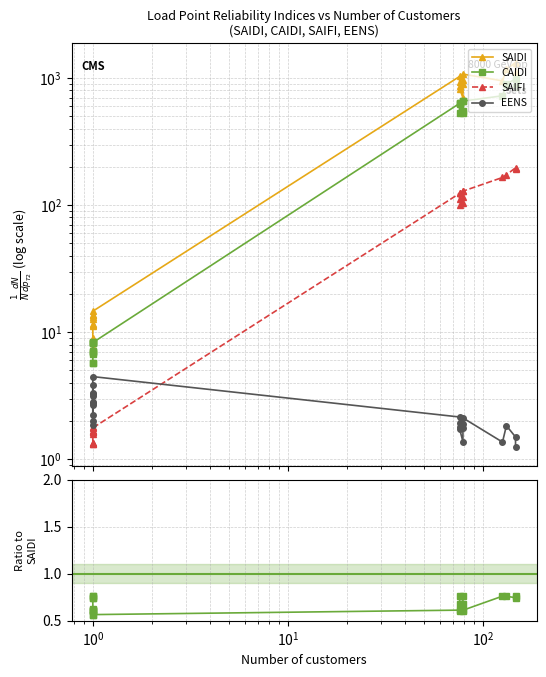

How many interior local peaks does the EENS series have?

7